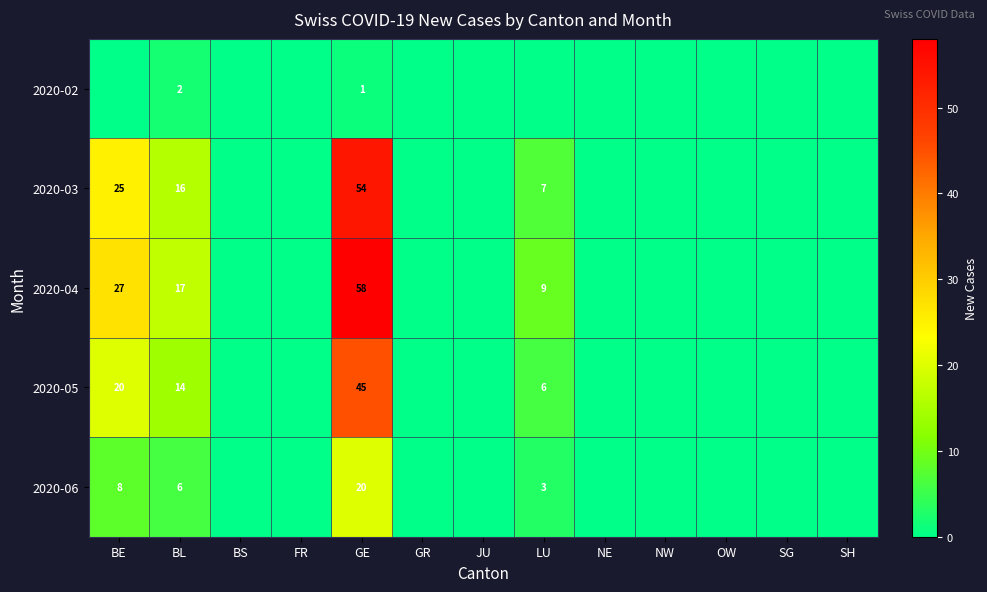

What is the greatest value displayed?

58